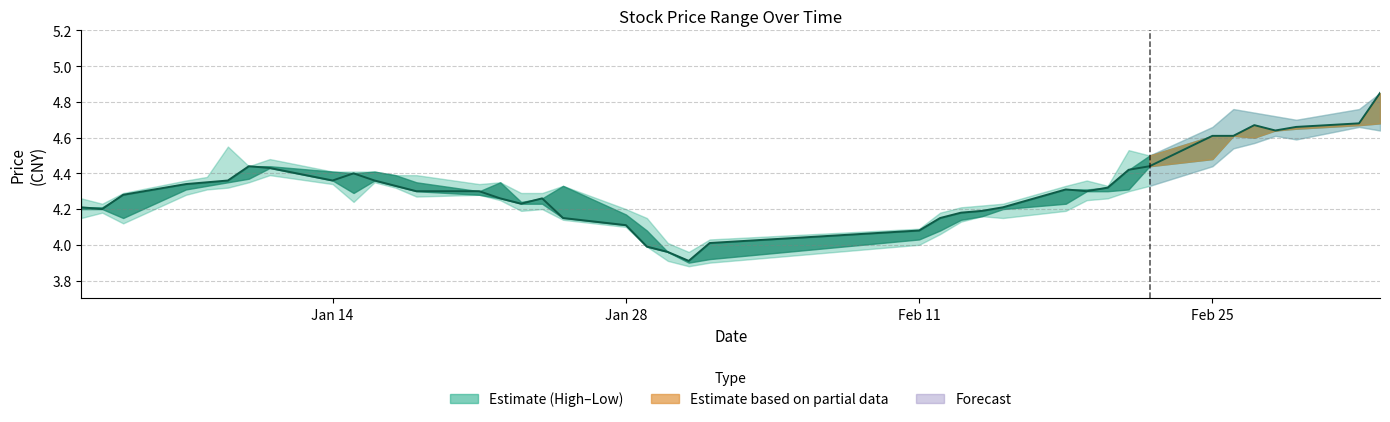

Is this an area chart (filled region under the line)?

No